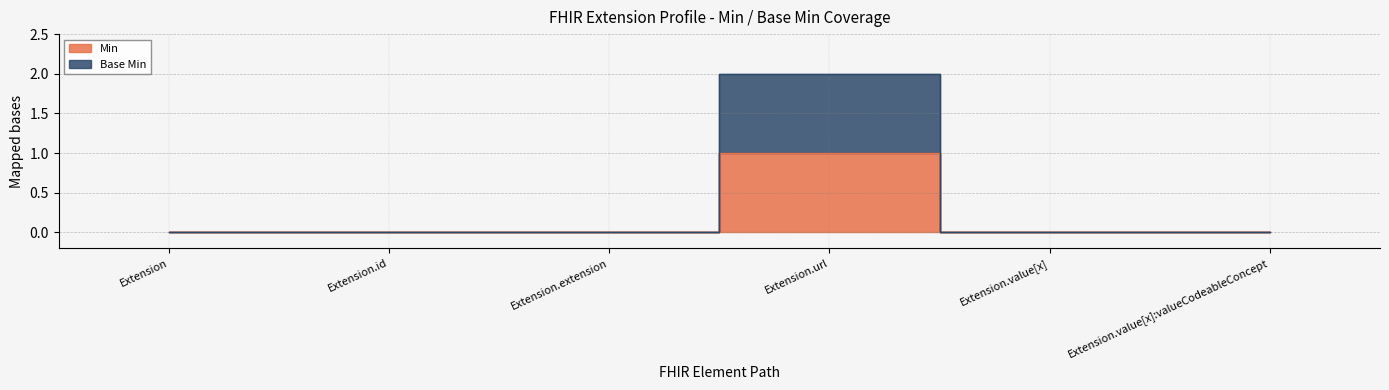

How many interior local peaks does the Min series have?

1